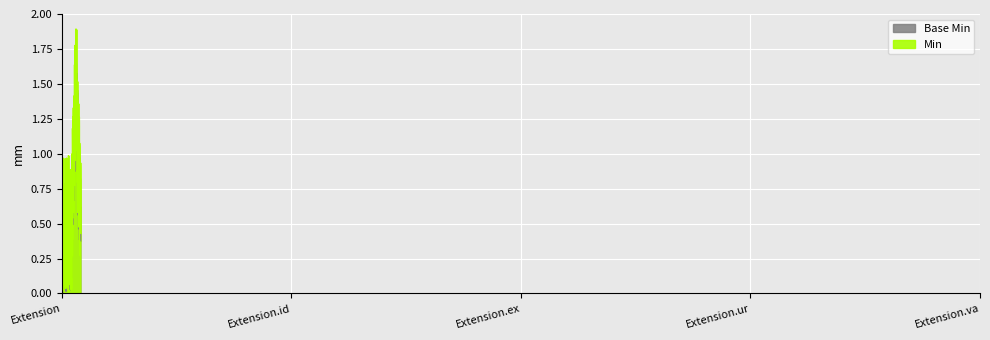

True or false: Base Min and Min intersect in this chart.

False